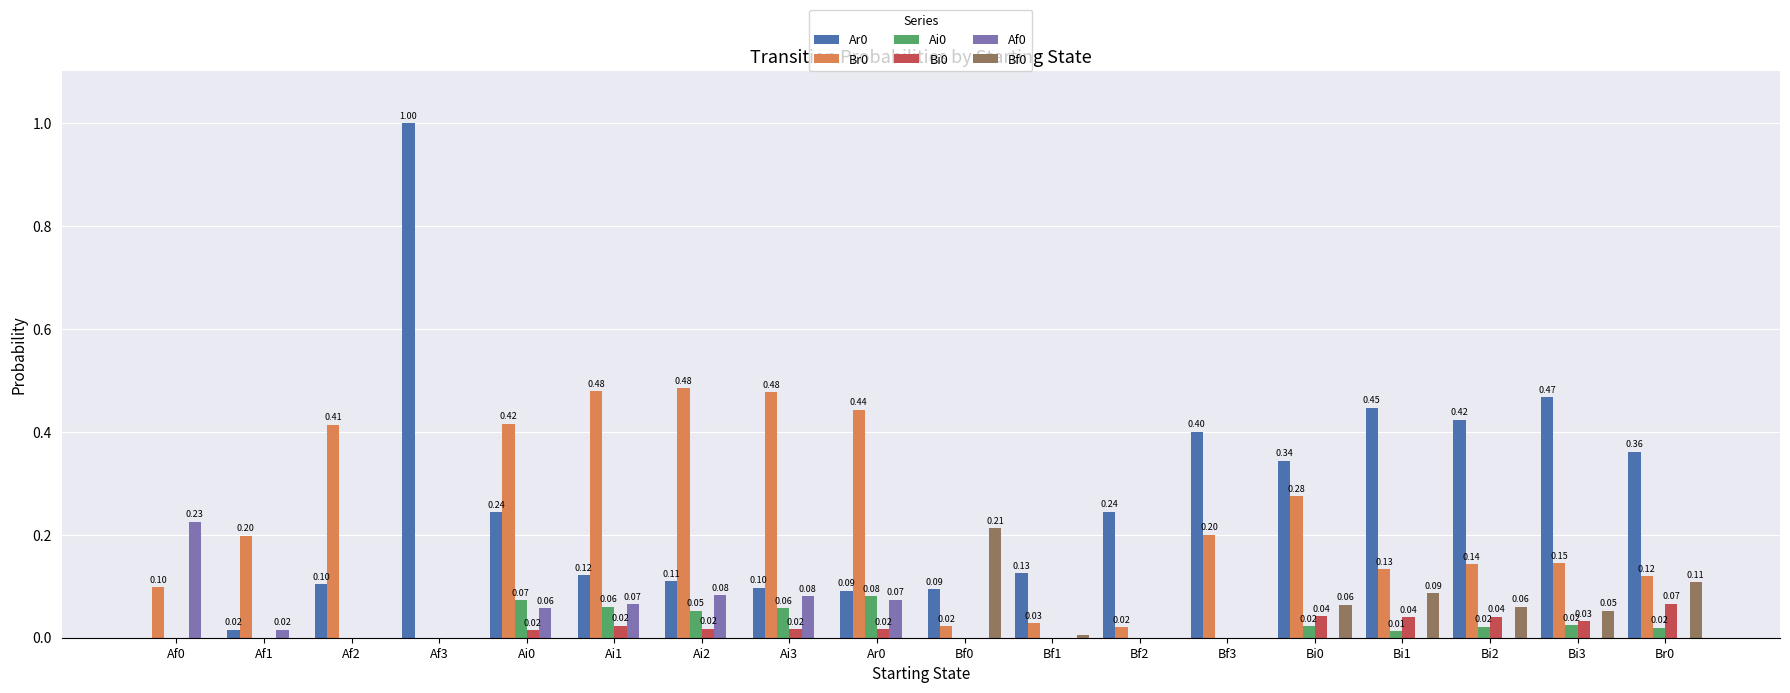

What is the total value across all series at Bi1?

0.7